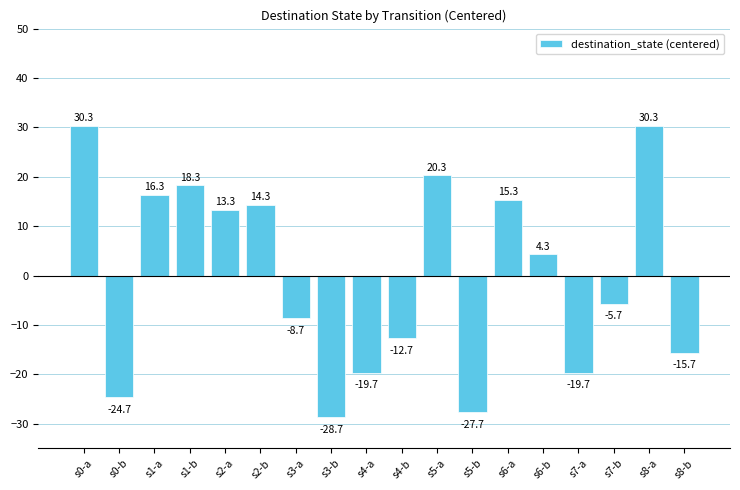

The value at s1-b is 25.4. True or false?

False